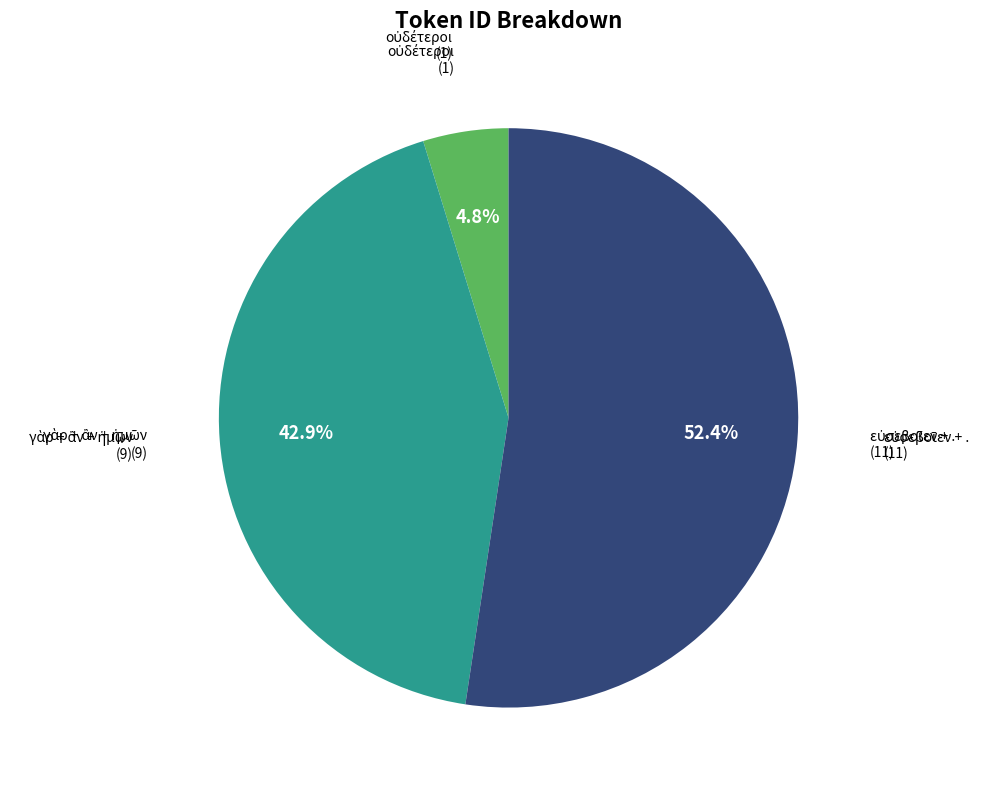

Does any single category account for the majority?

Yes